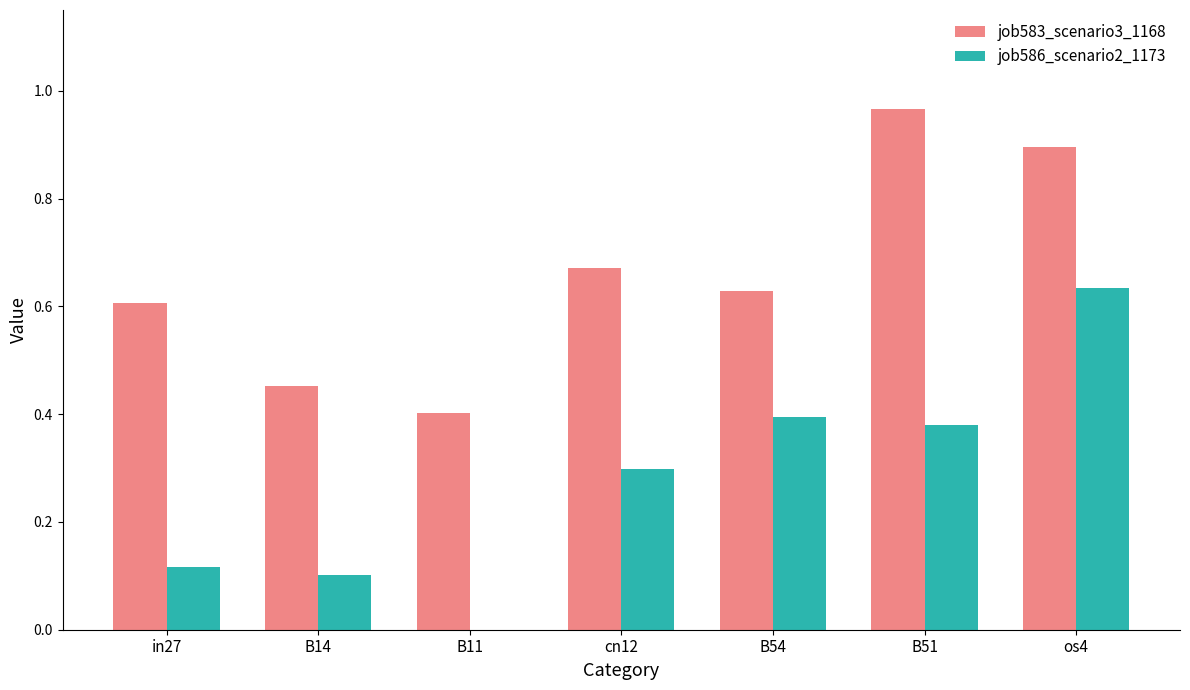

How many groups of bars are there?

7